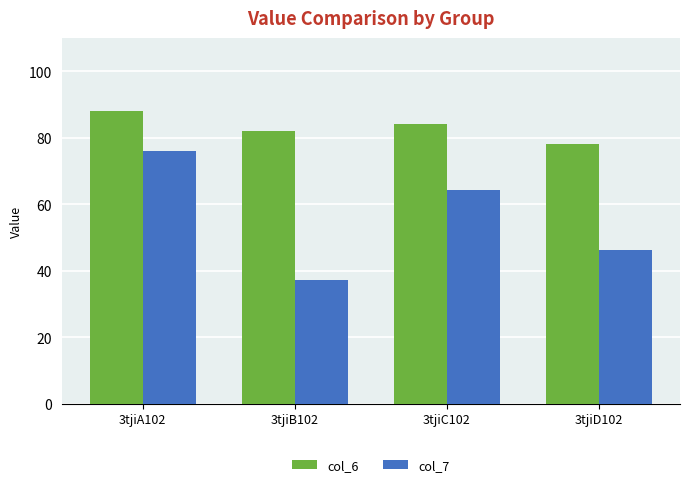

Where does the col_7 series first go above 64?

3tjiA102